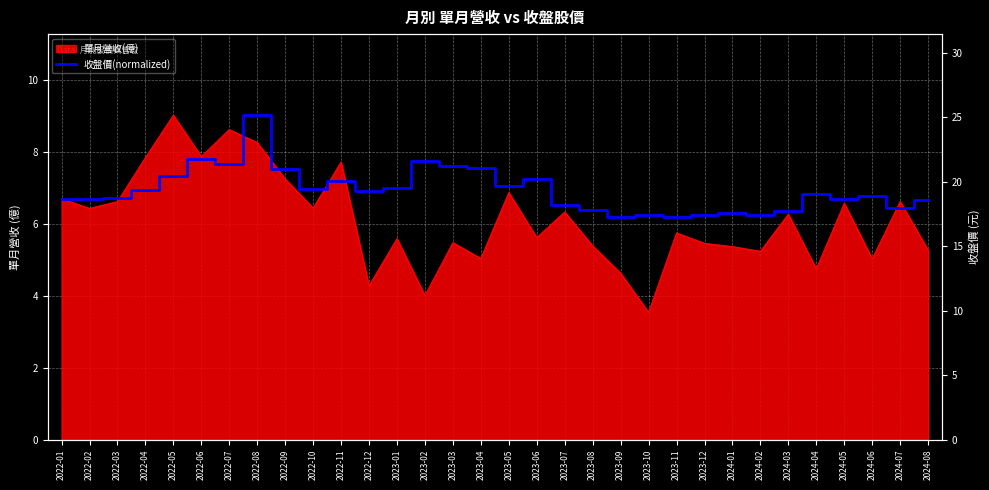

What is the label of the 15th point from the left?

2023-03